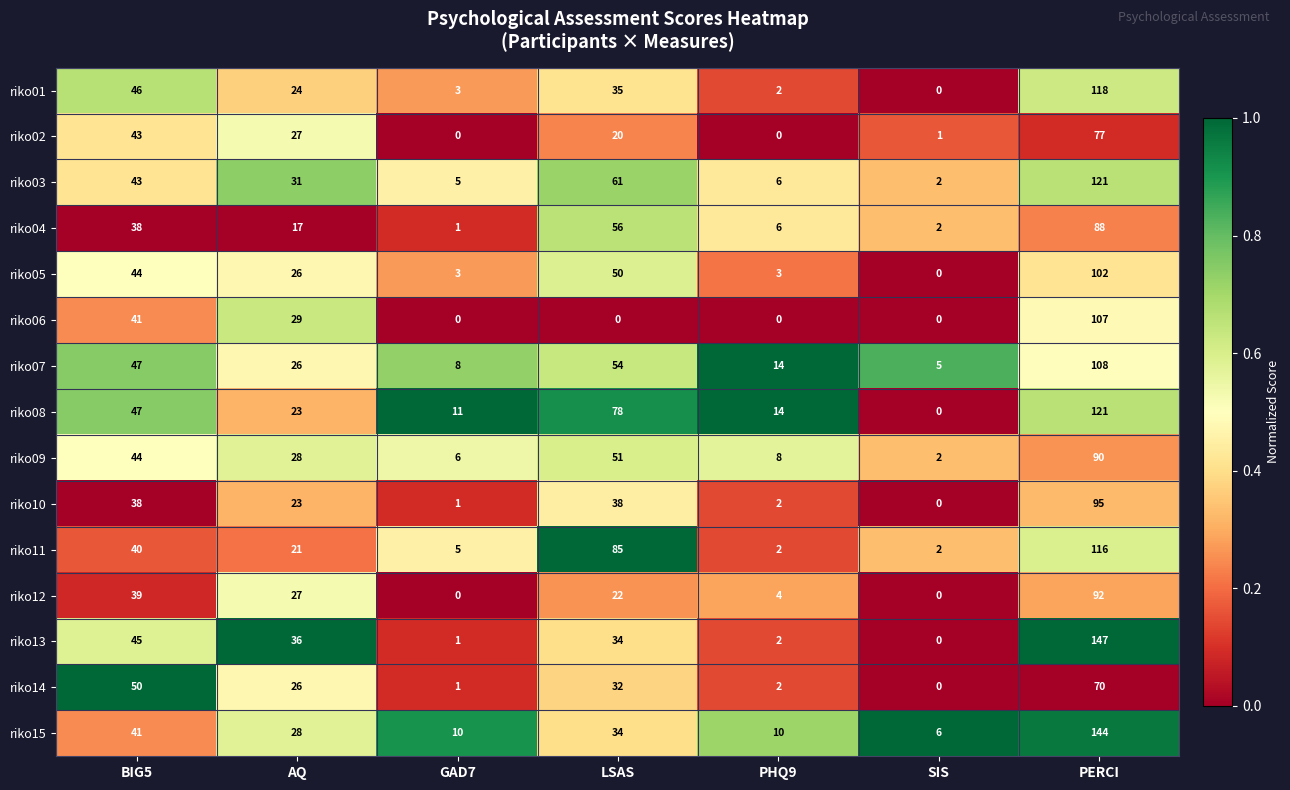

How many data points does each series have?

7